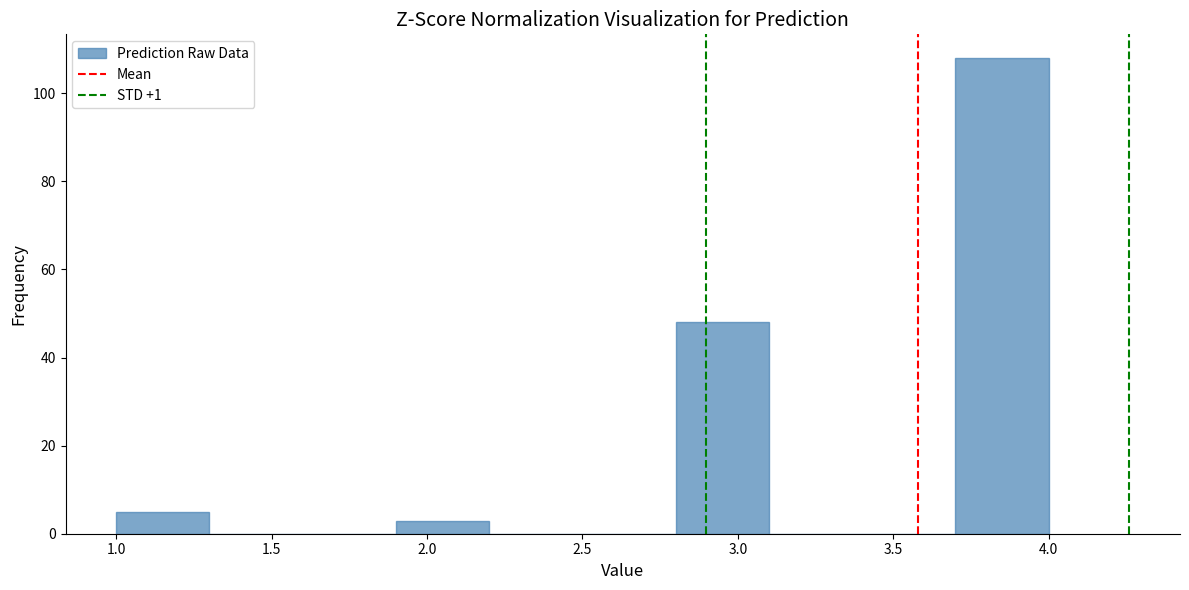

Over which range of the x-axis is the bar tallest?

3.7 to 4.0